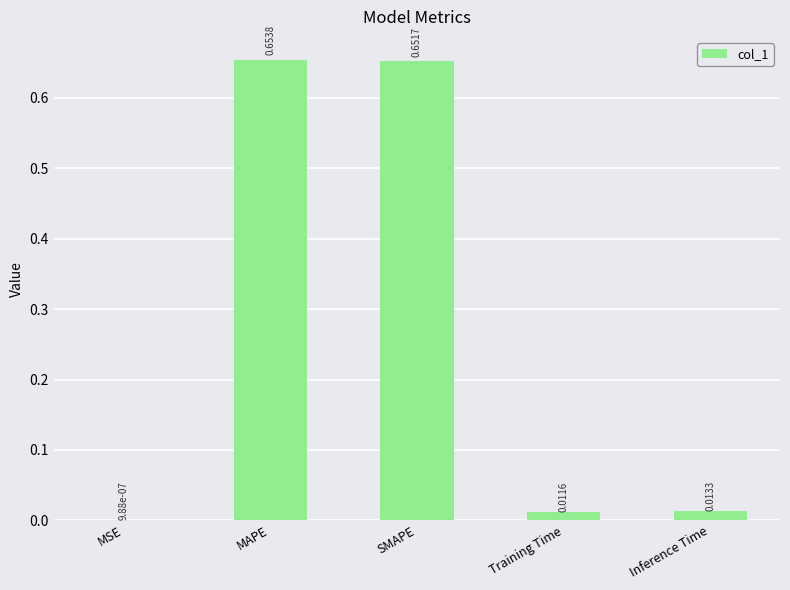

What is the change in value from SMAPE to Training Time?

-0.6